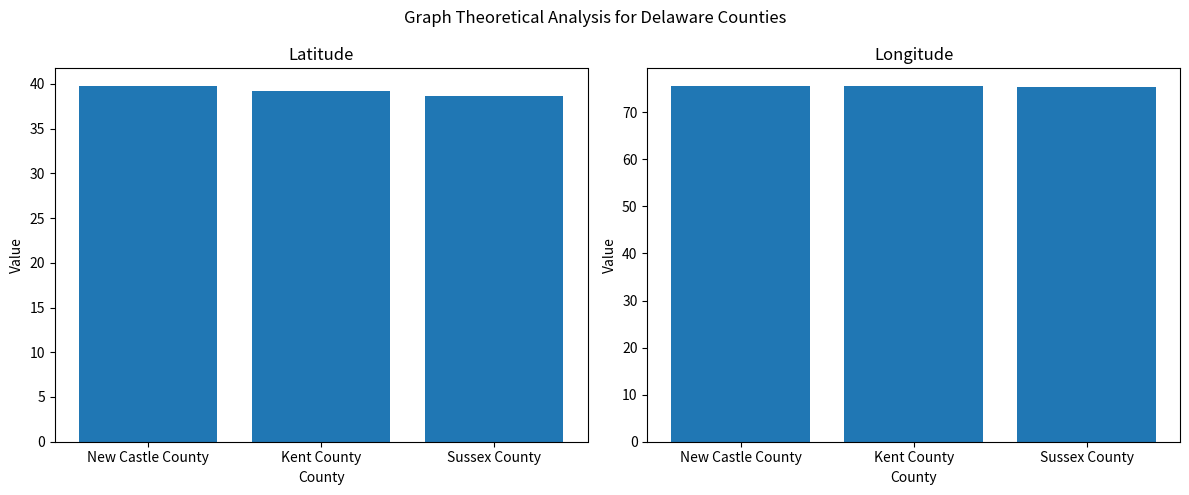

What is the difference between the second highest and minimum values in the lat series?

0.5